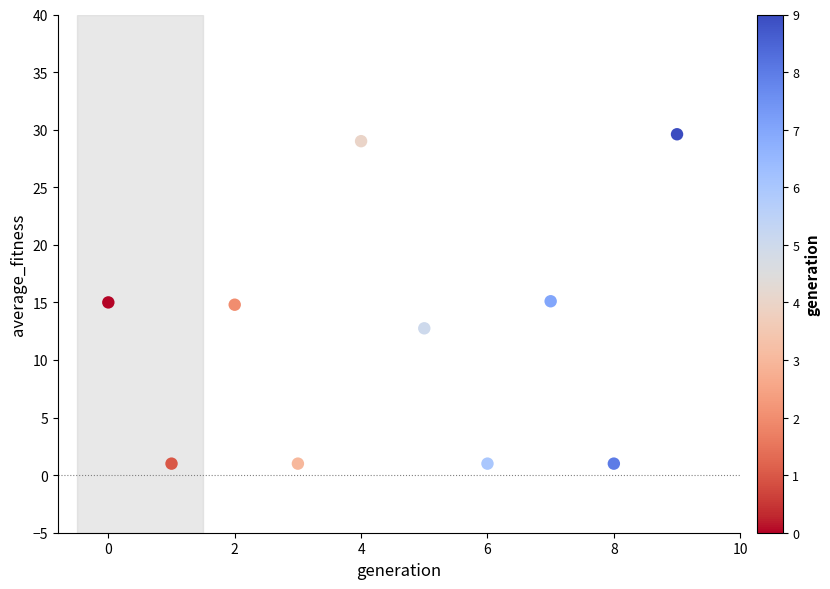

What is the range of Y values (max minus min)?

28.6